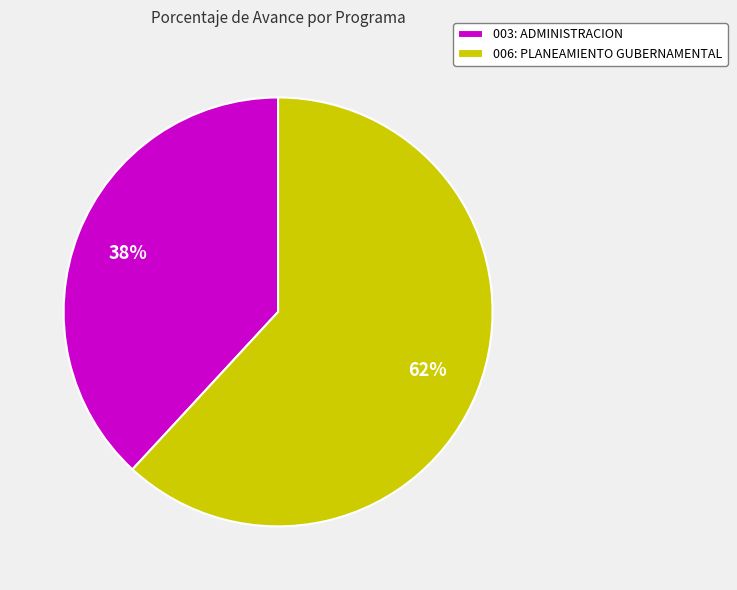

How many slices are in this pie chart?

2